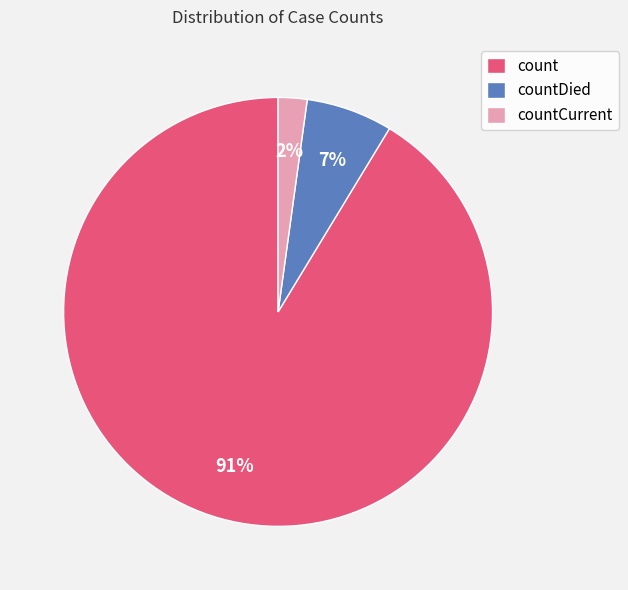

To the nearest percent, what is the difference between the count and countCurrent slice percentages?

89%